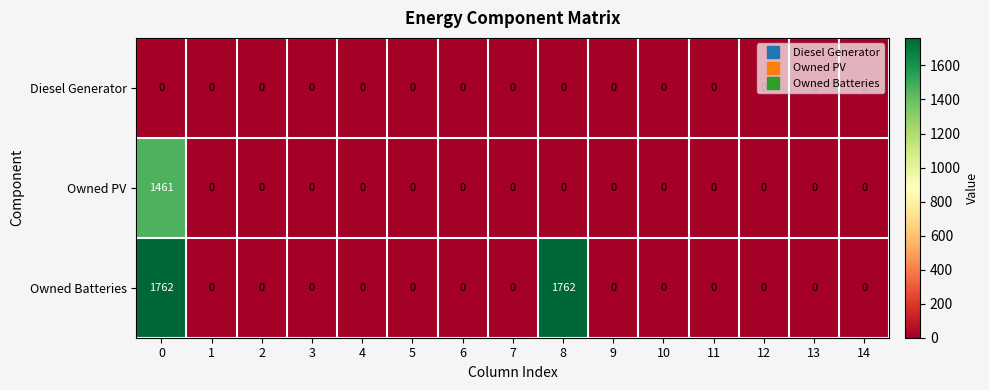

Rank the series by their average value, from highest to lowest.

Owned Batteries, Owned PV, Diesel Generator